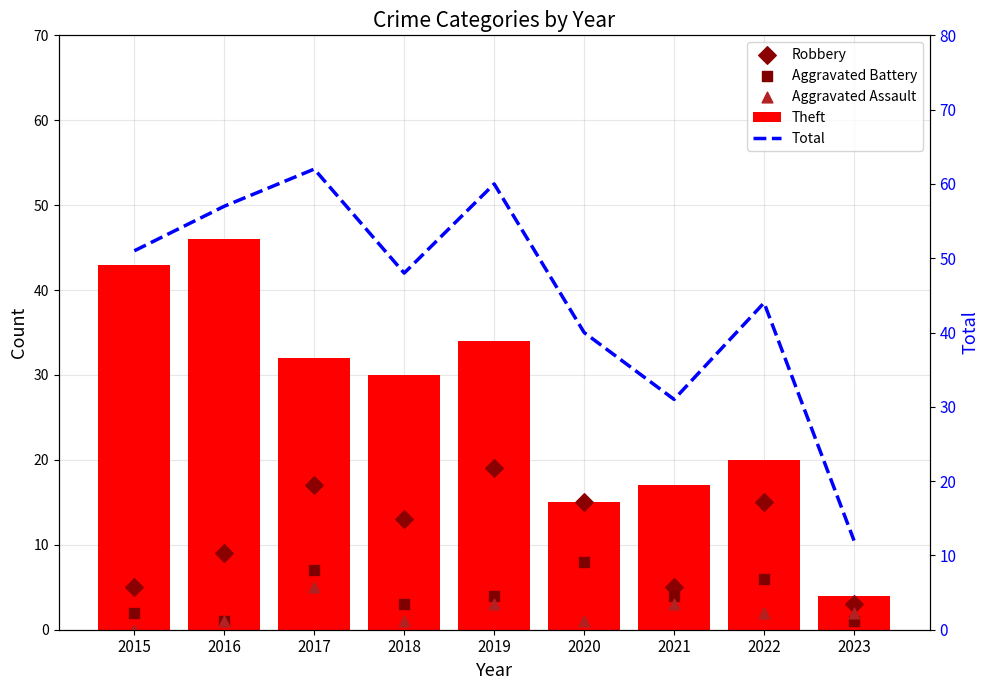

Which series reaches the maximum Y coordinate?

Total